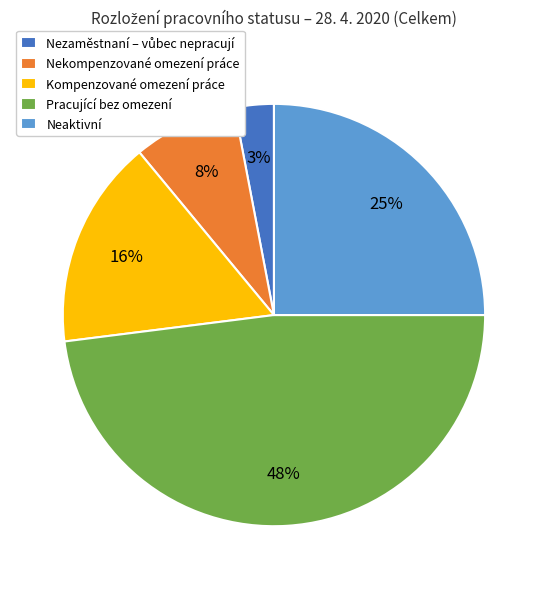

To the nearest percent, what portion does Pracující bez omezení represent?

48%